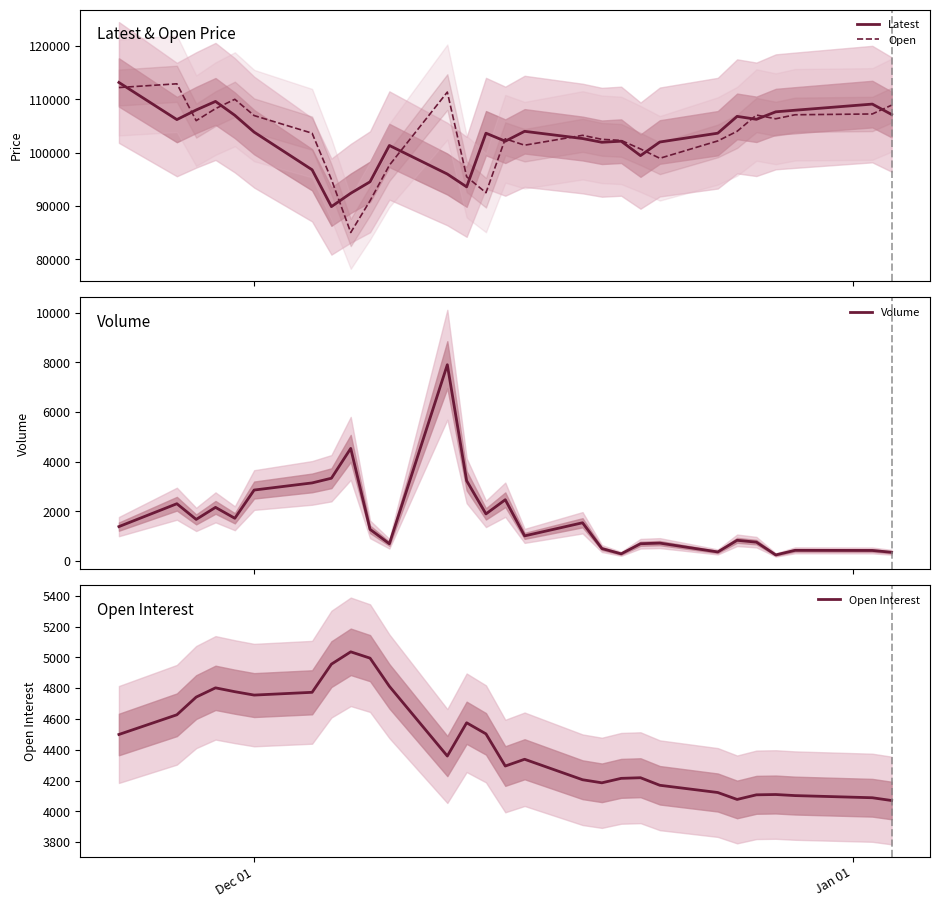

What is the minimum value for Latest?

89900